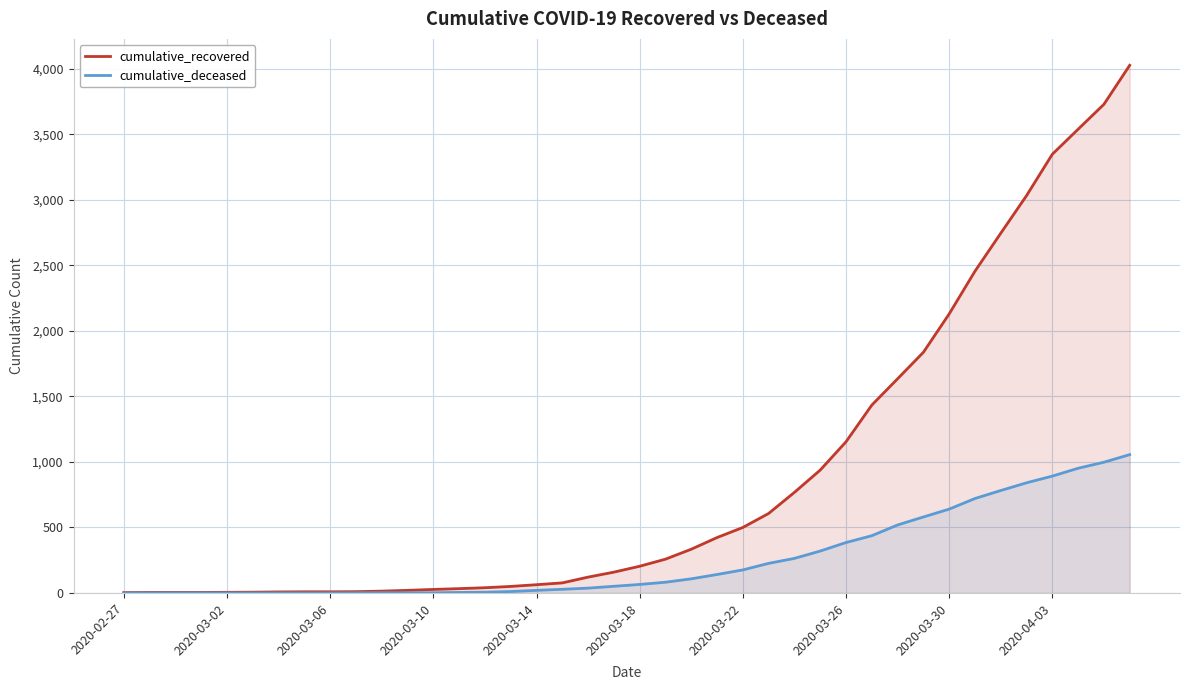

At how many categories does at least one series exceed 1948?

8